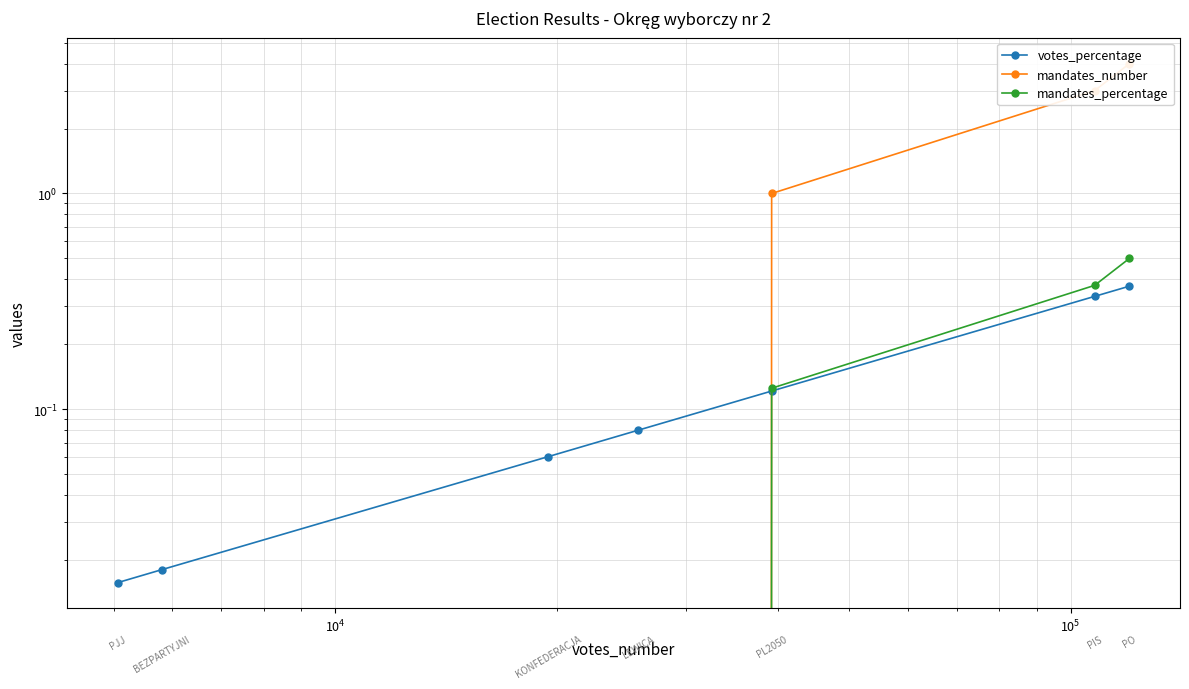

The mandates_number series shows 2.3 at $\mathdefault{10^{5}}$. True or false?

False